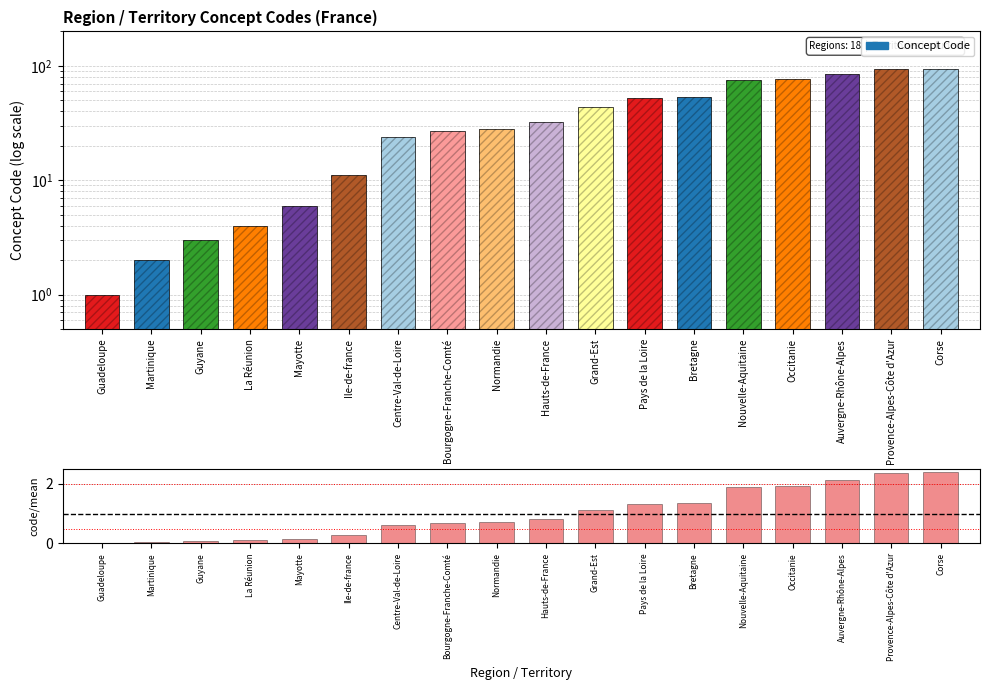

Reading right to left, what are all the values shown in this chart?

Concept: Corse=94.0	Provence-Alpes-Côte d'Azur=93.0	Auvergne-Rhône-Alpes=84.0	Occitanie=76.0	Nouvelle-Aquitaine=75.0	Bretagne=53.0	Pays de la Loire=52.0	Grand-Est=44.0	Hauts-de-France=32.0	Normandie=28.0	Bourgogne-Franche-Comté=27.0	Centre-Val-de-Loire=24.0	Ile-de-france=11.0	Mayotte=6.0	La Réunion=4.0	Guyane=3.0	Martinique=2.0	Guadeloupe=1.0
code/mean: Corse=2.4	Provence-Alpes-Côte d'Azur=2.4	Auvergne-Rhône-Alpes=2.1	Occitanie=1.9	Nouvelle-Aquitaine=1.9	Bretagne=1.3	Pays de la Loire=1.3	Grand-Est=1.1	Hauts-de-France=0.8	Normandie=0.7	Bourgogne-Franche-Comté=0.7	Centre-Val-de-Loire=0.6	Ile-de-france=0.3	Mayotte=0.2	La Réunion=0.1	Guyane=0.1	Martinique=0.1	Guadeloupe=0.0